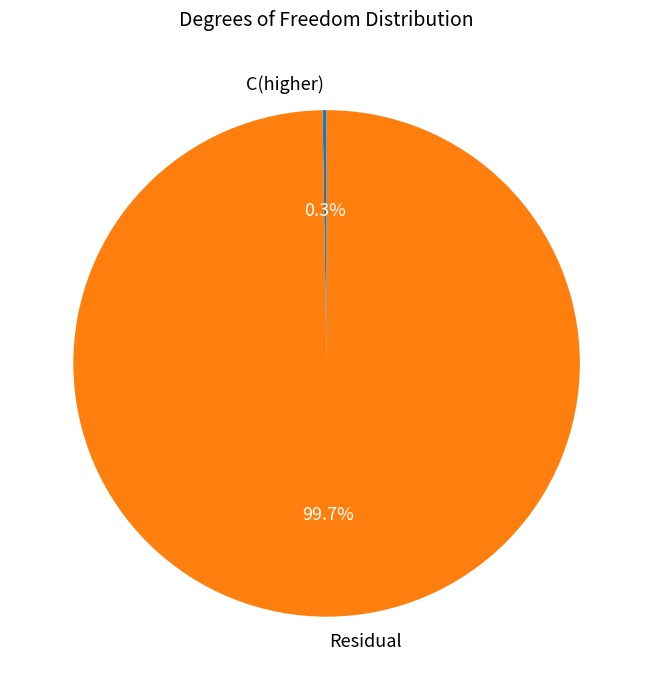

Is there any slice that represents more than half of the pie?

Yes